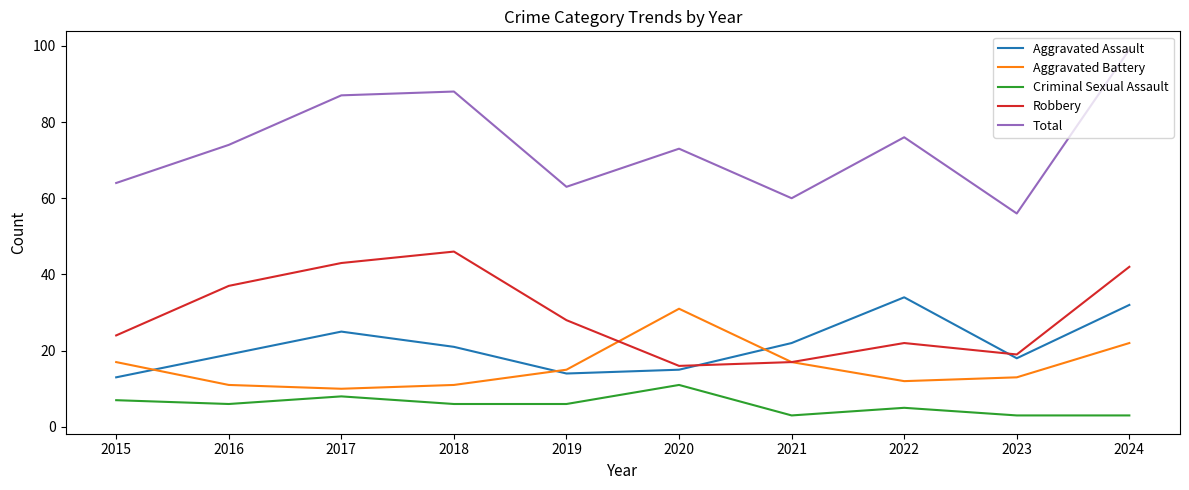

True or false: Aggravated Assault and Criminal Sexual Assault intersect in this chart.

False